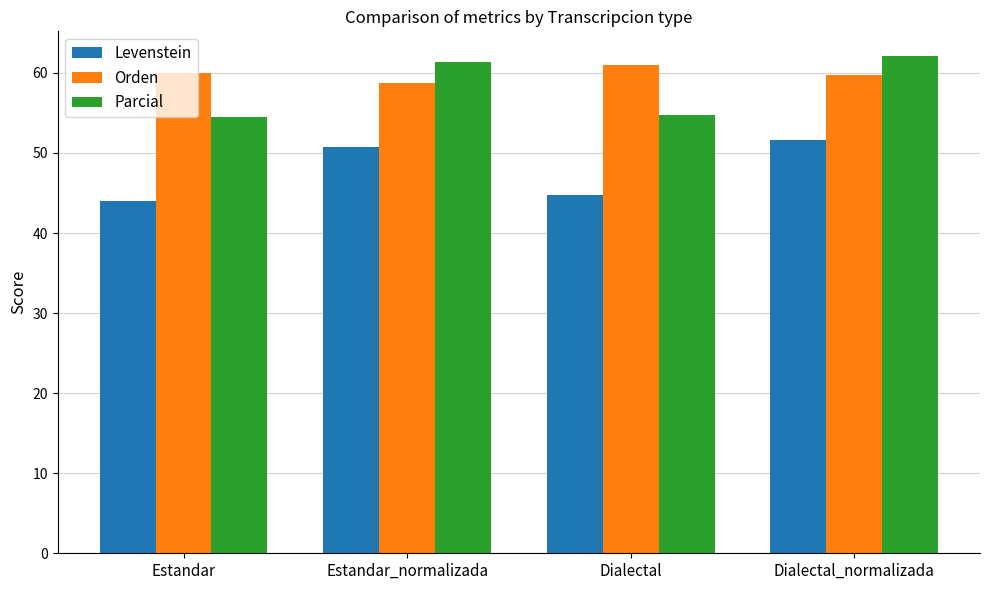

Does the chart contain any negative values?

No